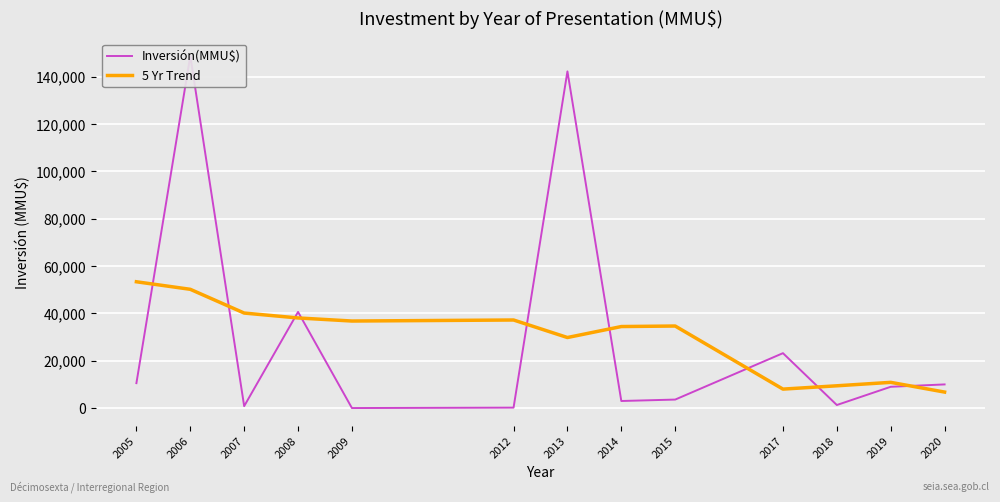

How many lines are shown in the chart?

2